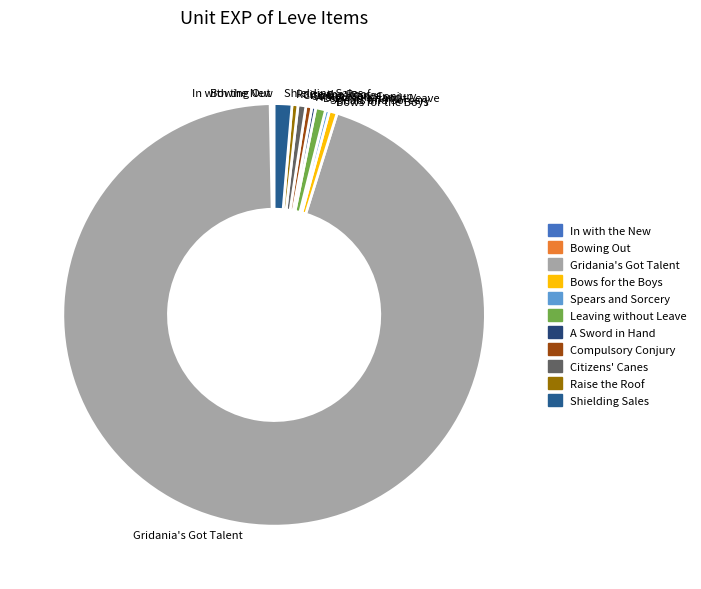

True or false: Gridania's Got Talent accounts for 82% of the total.

False